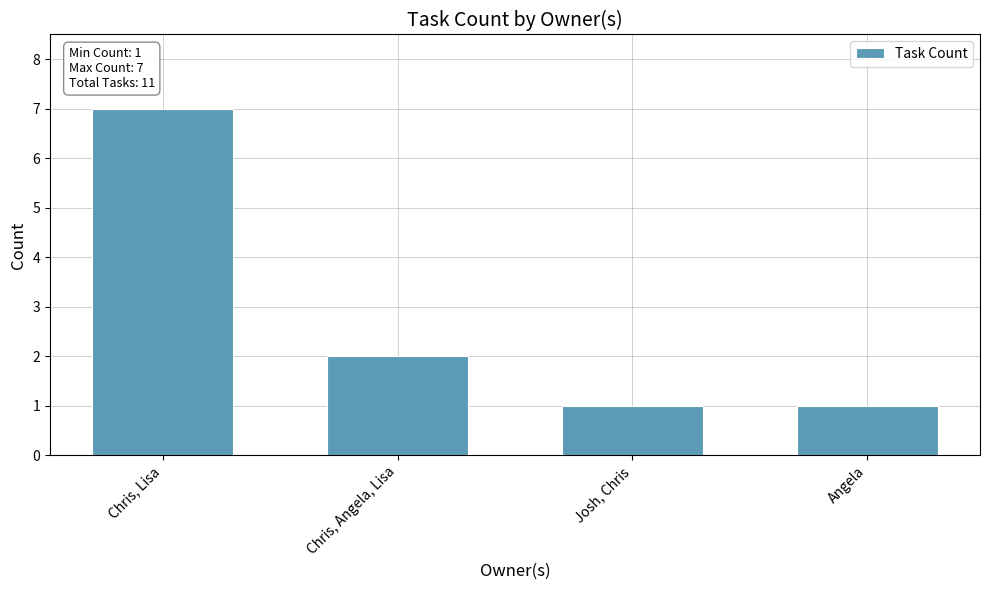

What is the label of the 2nd bar from the left?

Chris, Angela, Lisa